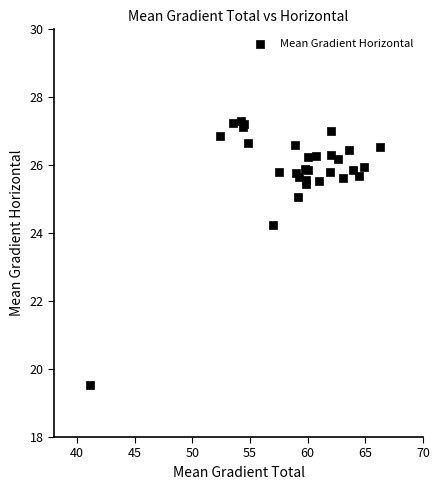

What Y value in the scatter plot is closest to 23?

24.2